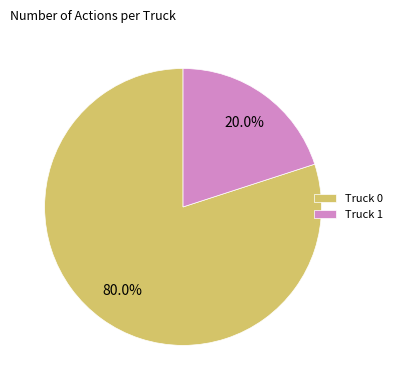

Which slice is the smallest?

Truck 1